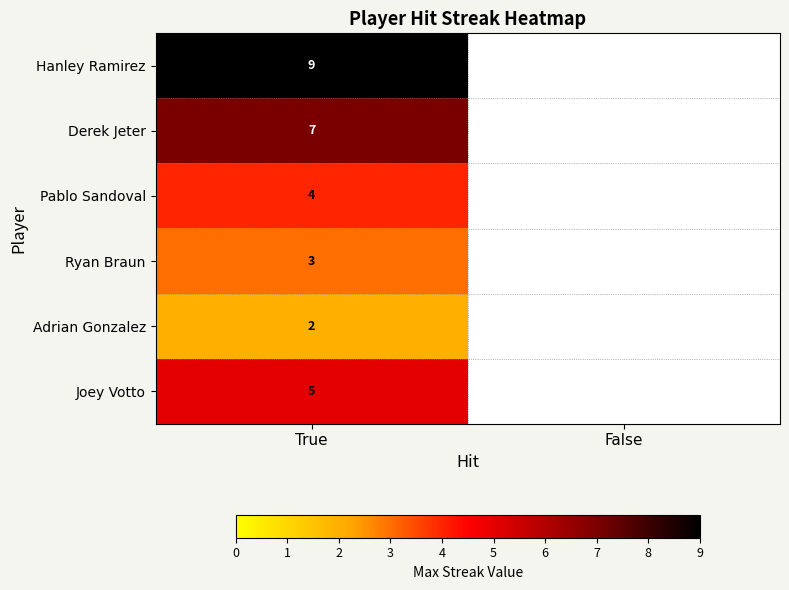

What is the difference between the highest and lowest values at True?

7